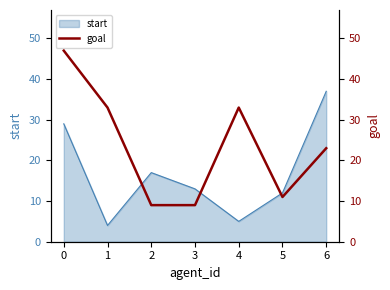

True or false: start has a value of 5 at 4.

True